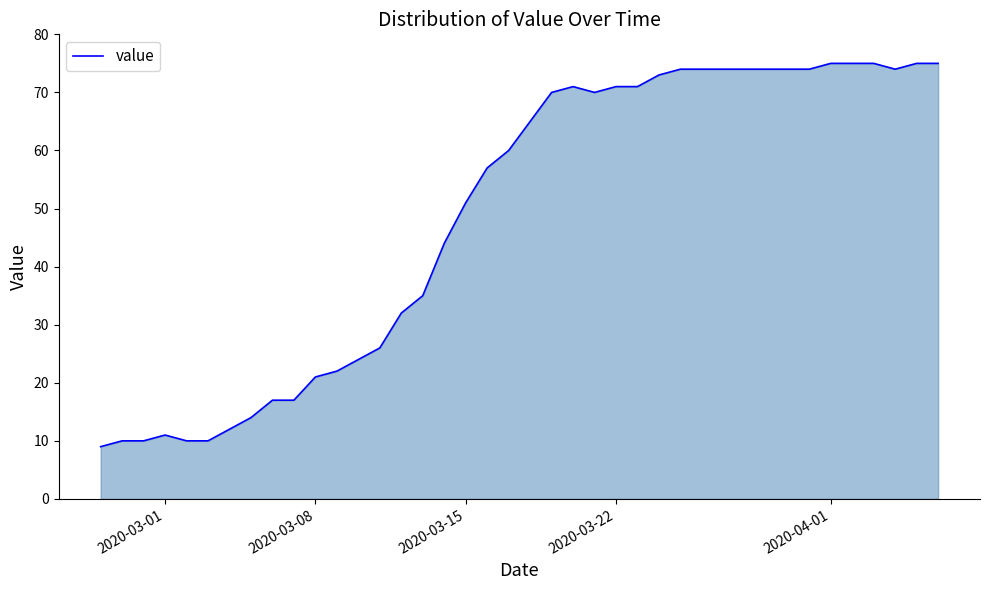

What is the smallest value displayed?

9